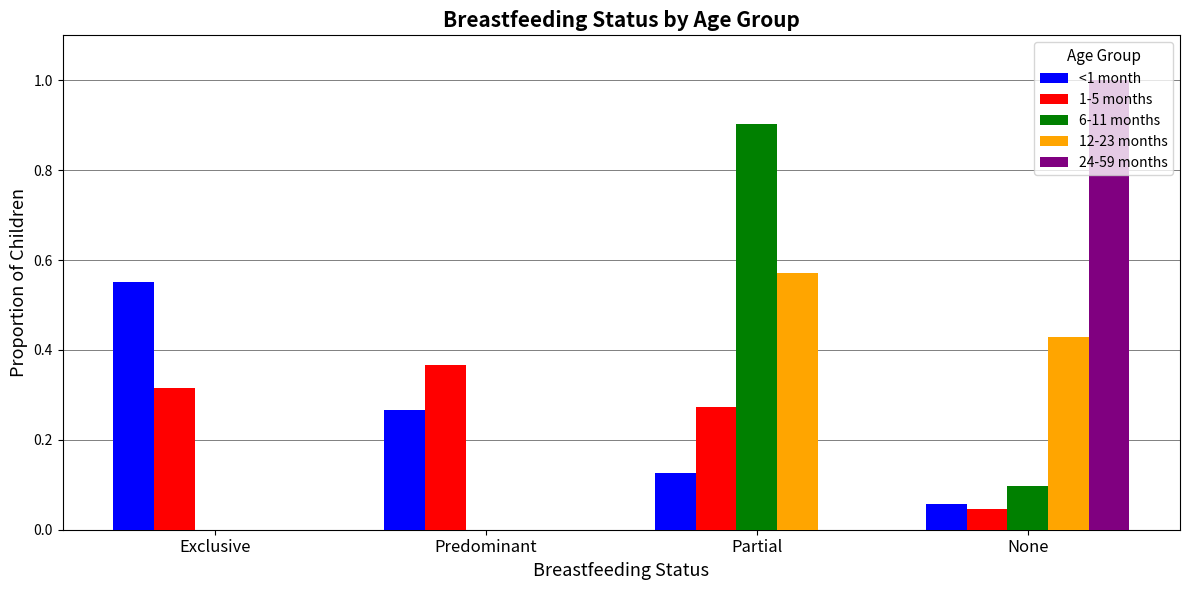

What is the sum of all 24-59 months values?

1.0